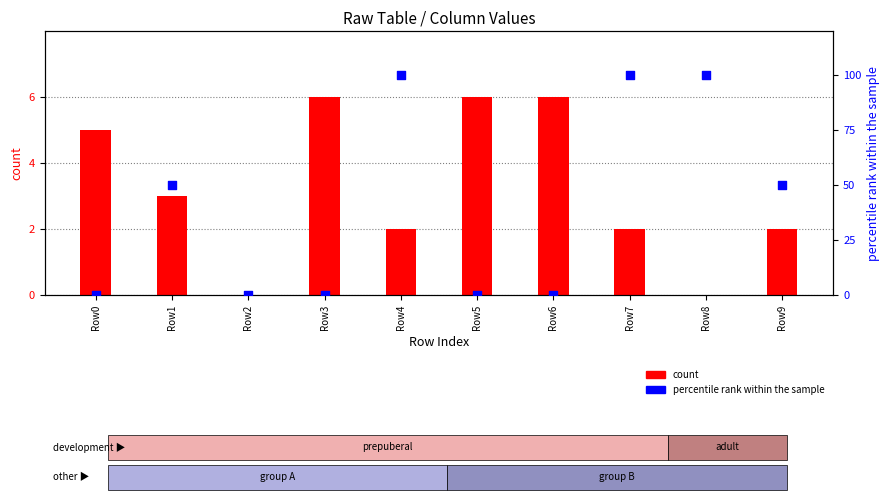

At which category is the sum across all series the highest?

Row4